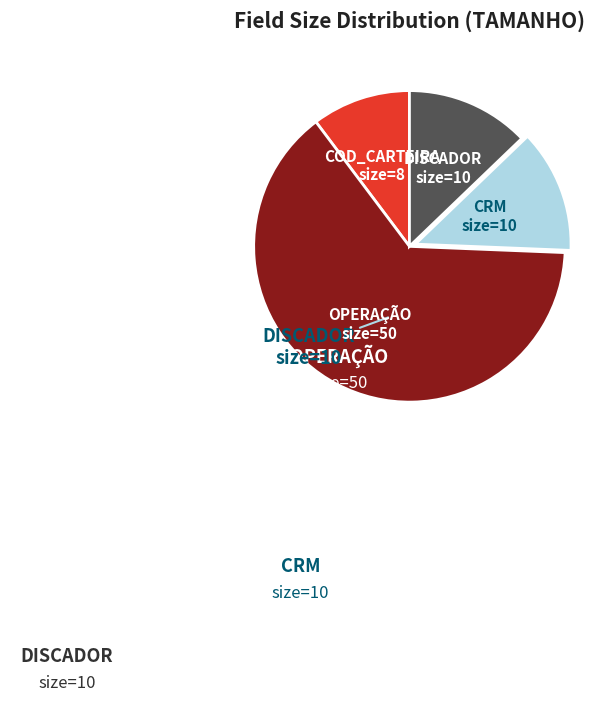

Count the number of slices in the pie.

4